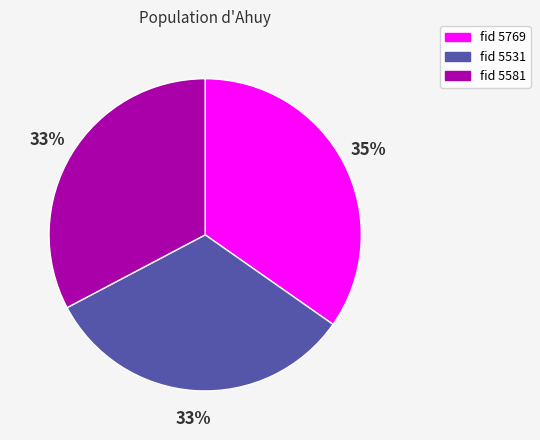

To the nearest percent, what is the average slice percentage?

33%